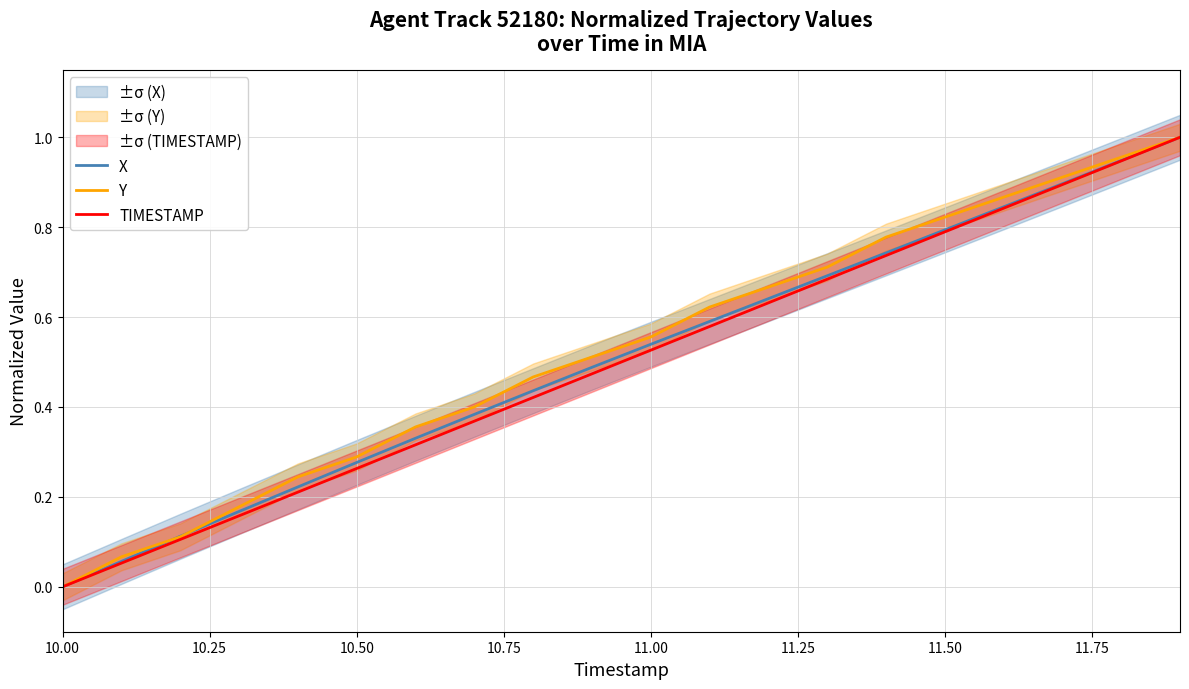

True or false: X has a value of 0.5 at 11.50.

False